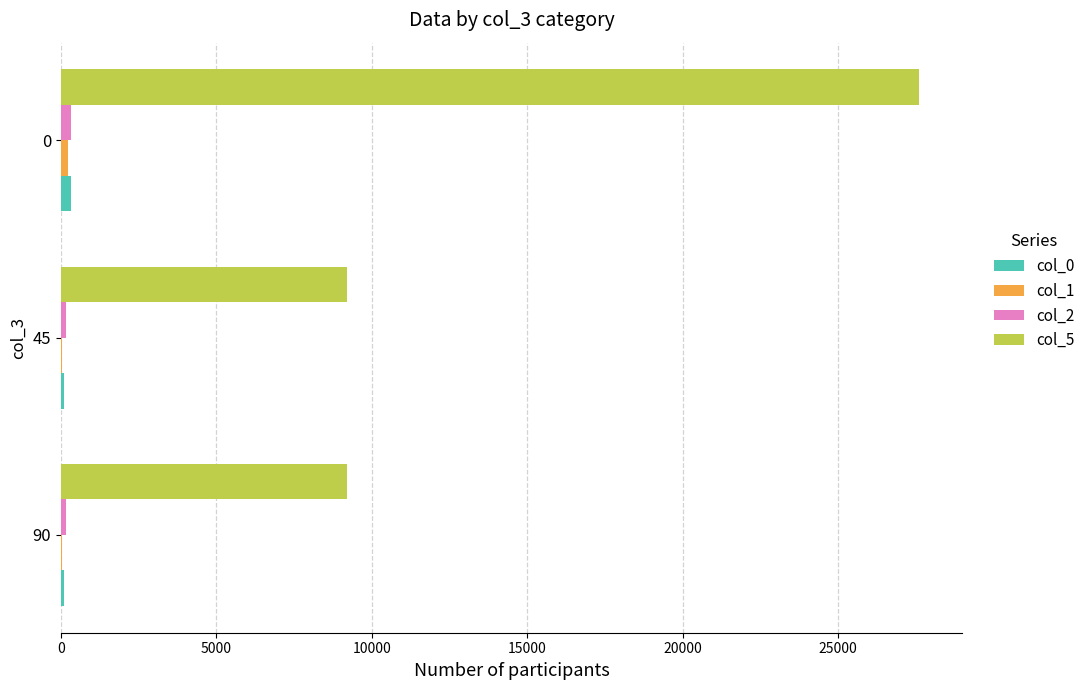

The value of col_5 at 45 is 12439.1. True or false?

False